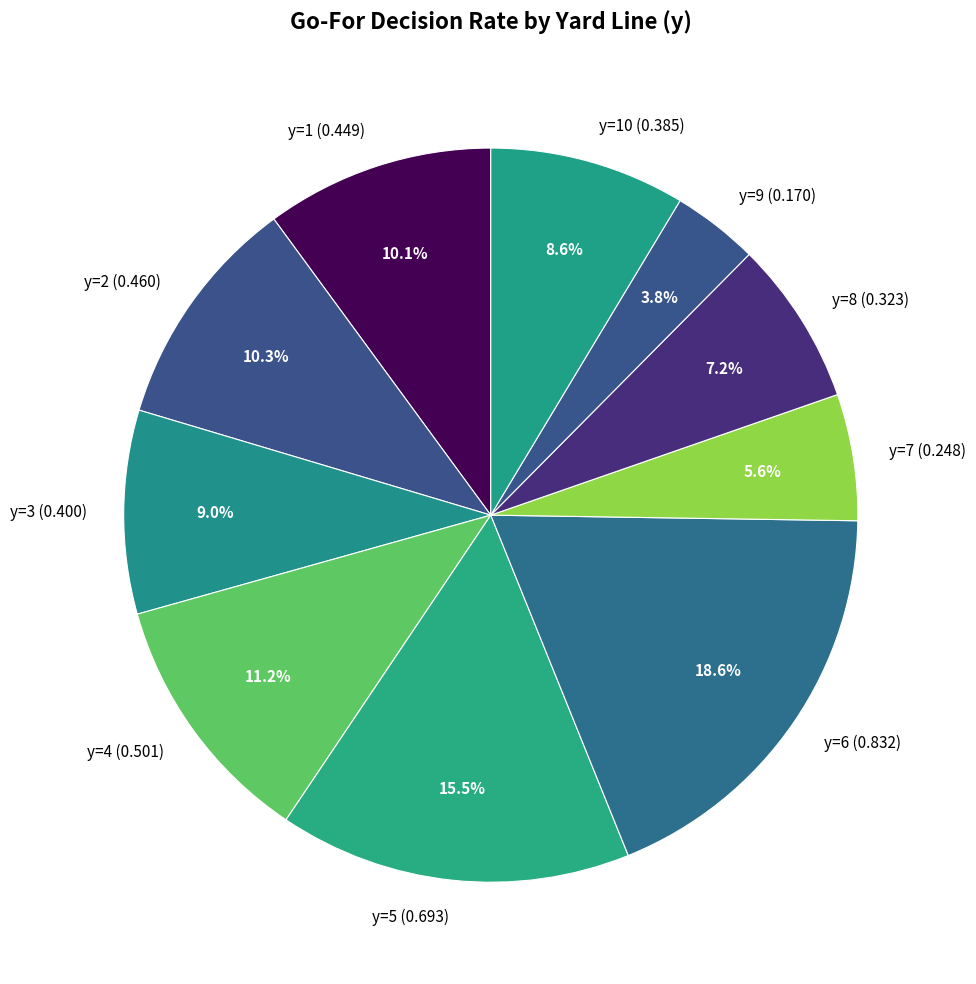

Which slice is the largest?

y=6 (0.832)